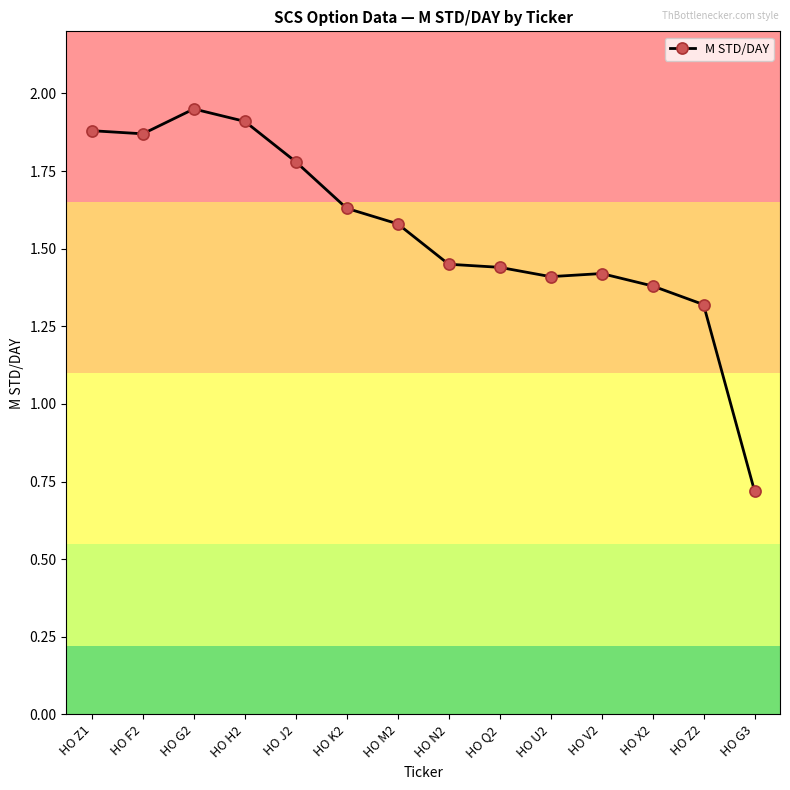

Approximately how many times larger is the value at HO N2 compared to HO V2?

1.0